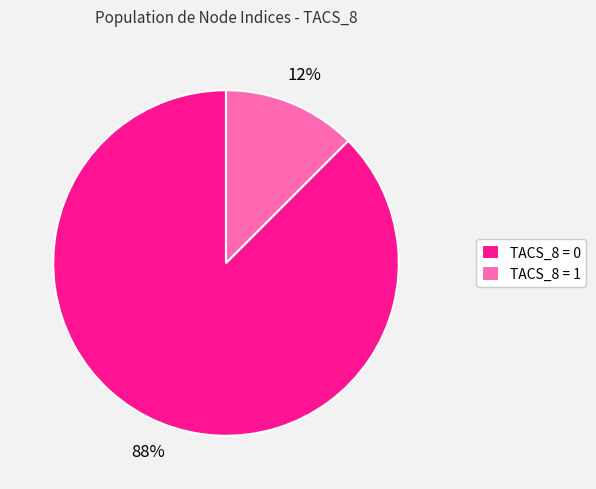

To the nearest percent, what is the average slice percentage?

50%